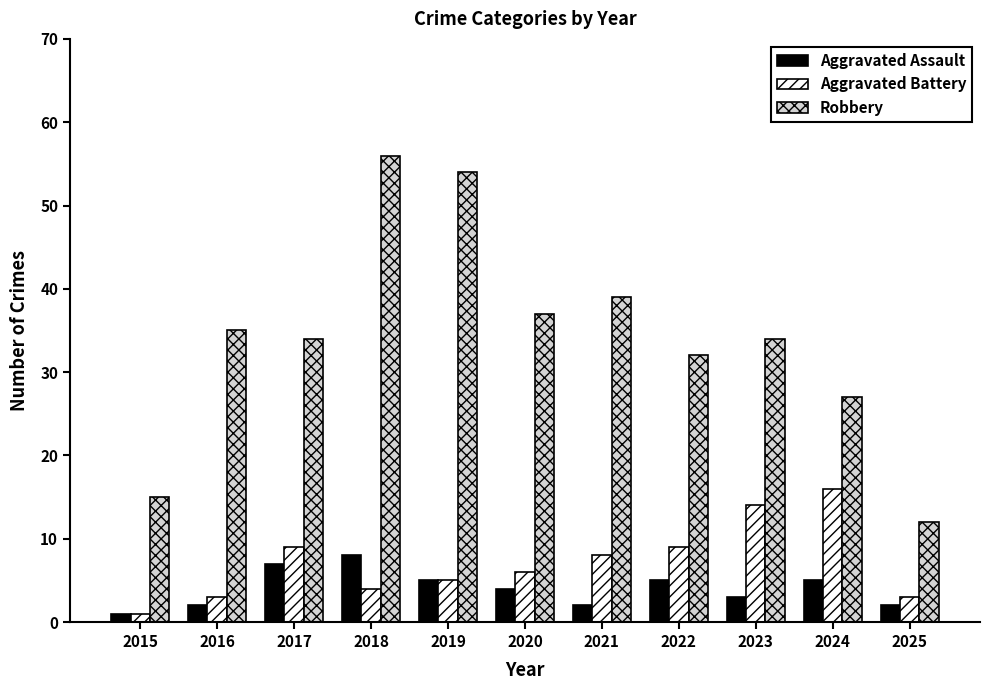

The value of Aggravated Battery at 2018 is 4. True or false?

True